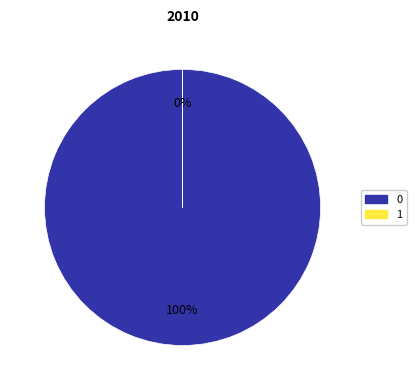

What is the change in value from 0 to 1?

-839456.7